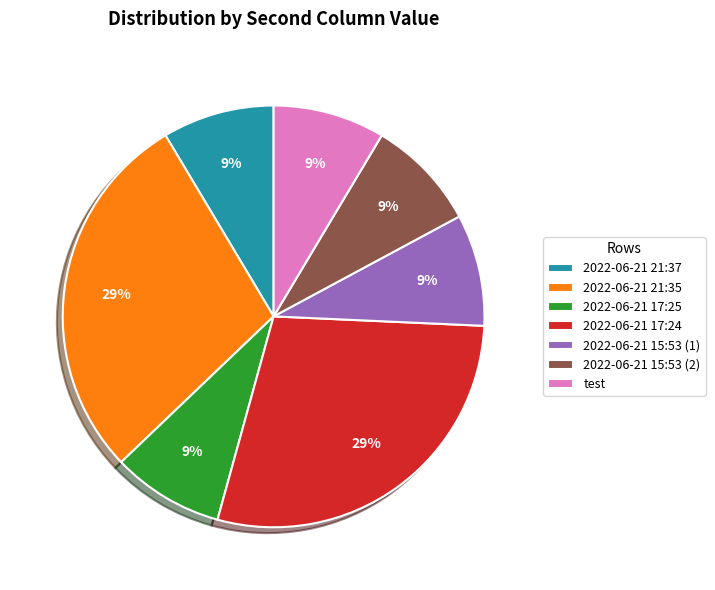

To the nearest percent, what percentage of the pie is 2022-06-21 21:37?

9%